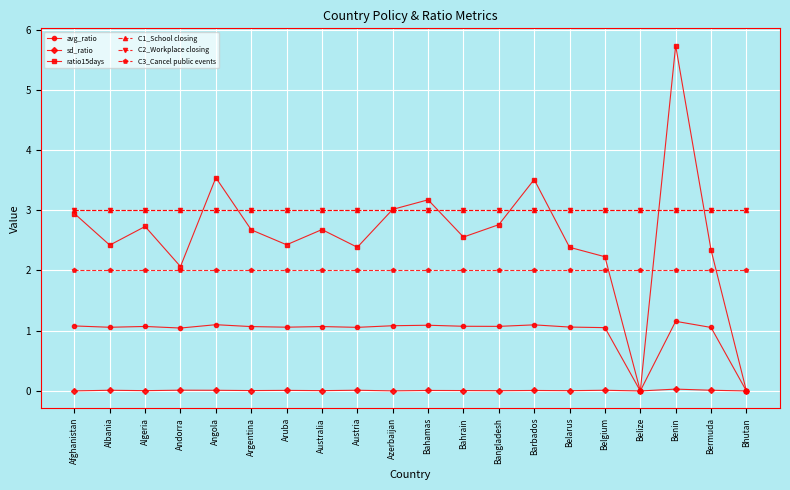

Does the chart have visible grid lines?

Yes